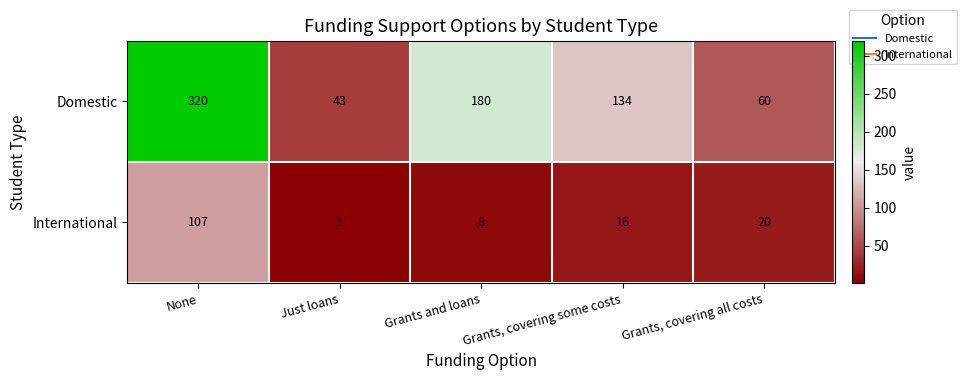

Which series has the largest total across all categories?

Domestic